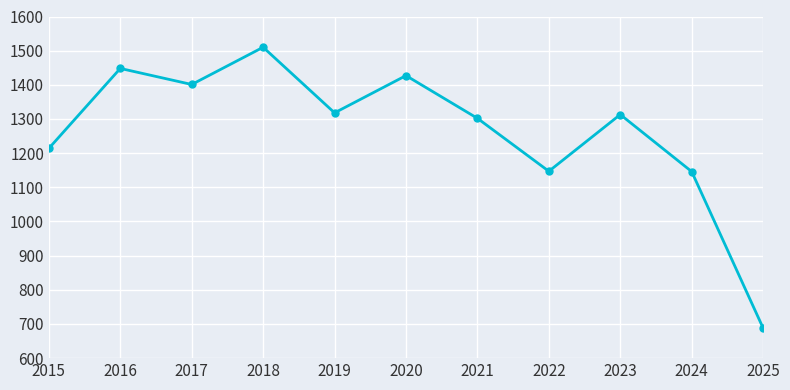

At which category does the chart reach its minimum across all series?

2025